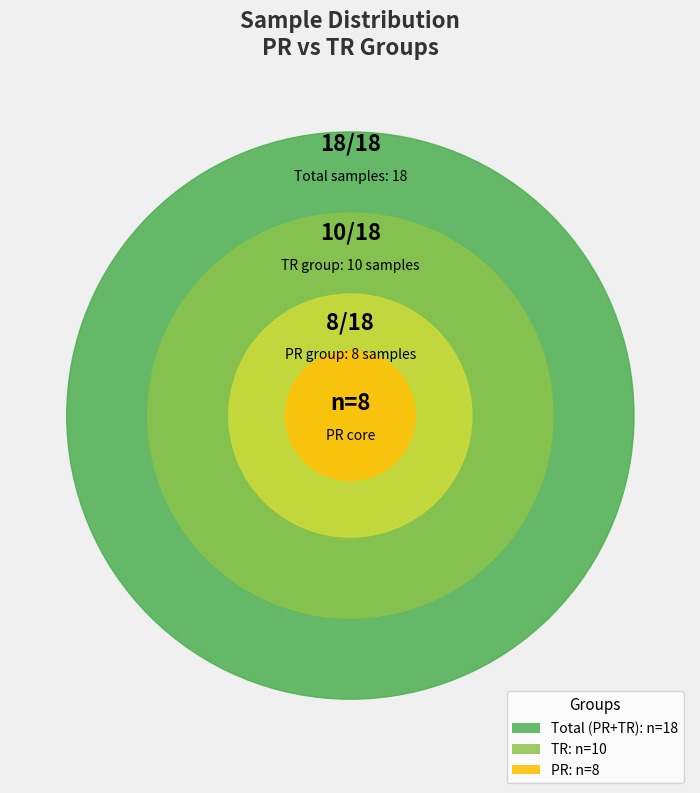

What is the largest slice in the pie chart?

TR